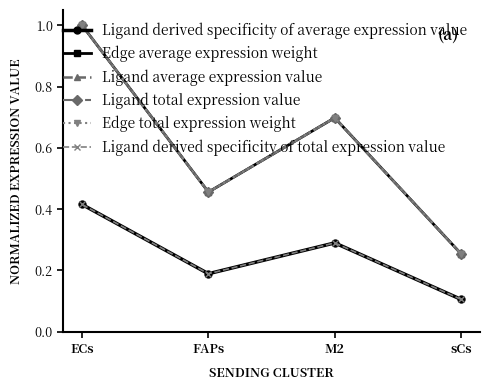

What is the total value across all series at sCs?

1.2